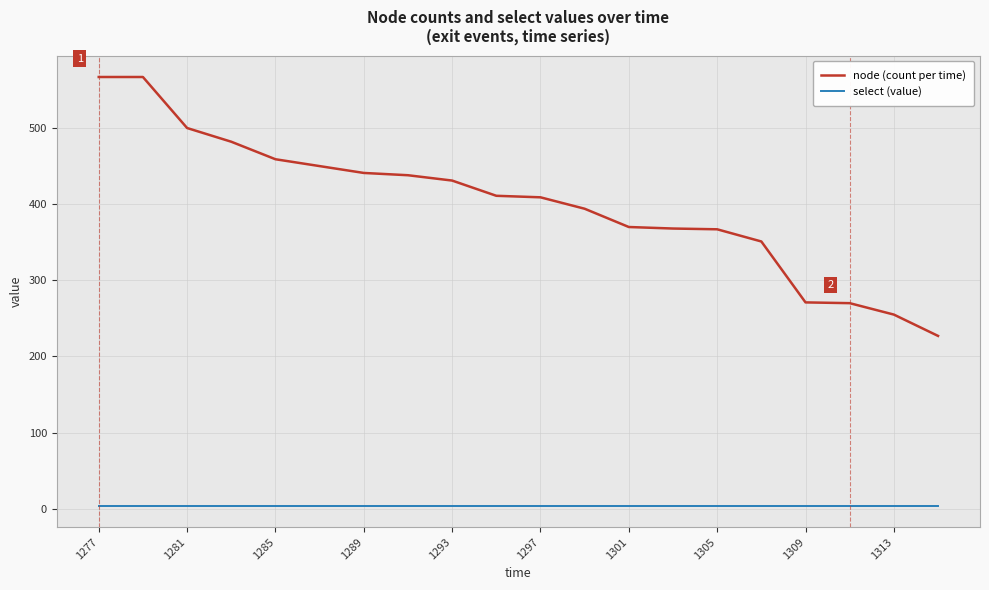

True or false: node (count per time) and select (value) cross at least once.

False